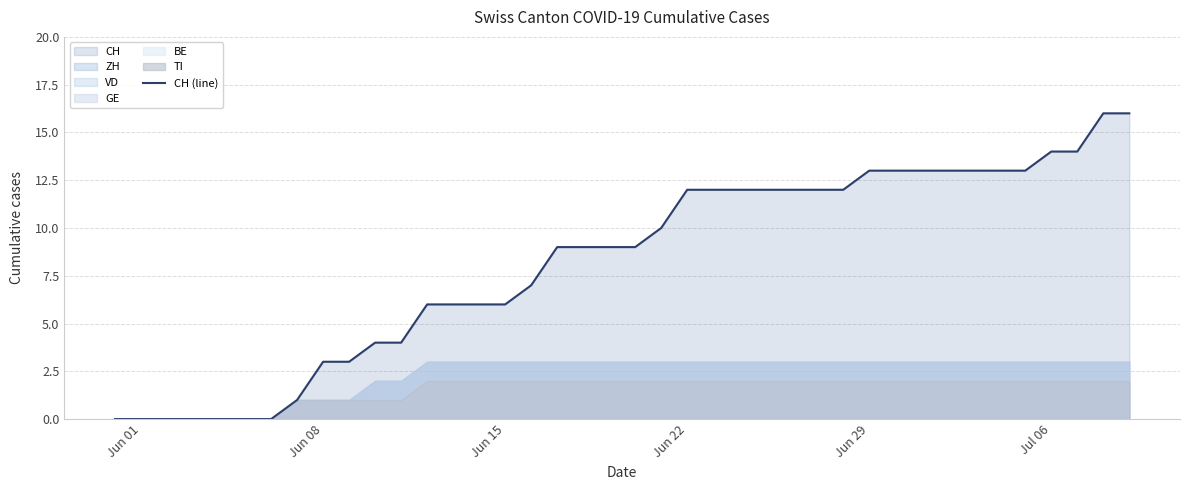

What is the average value?

8